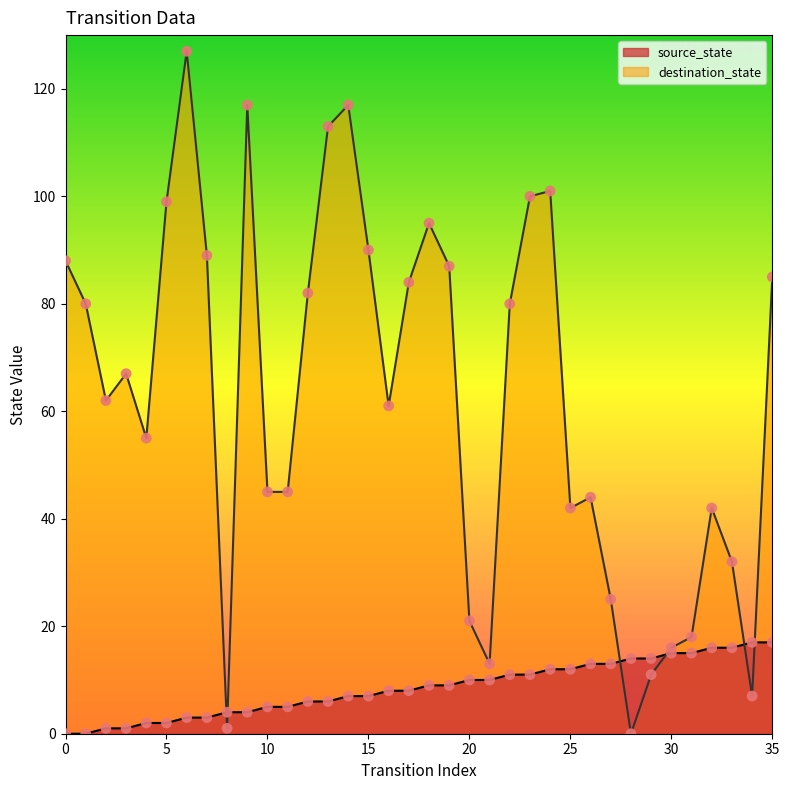

At how many categories does at least one series exceed 61?

19